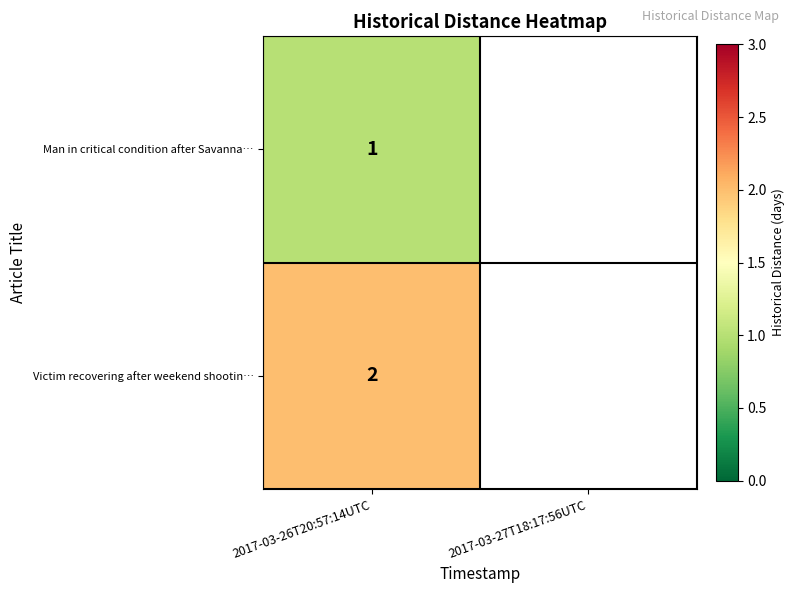

True or false: Victim recovering after weekend shootin… has a value of 2.9 at 2017-03-26T20:57:14UTC.

False